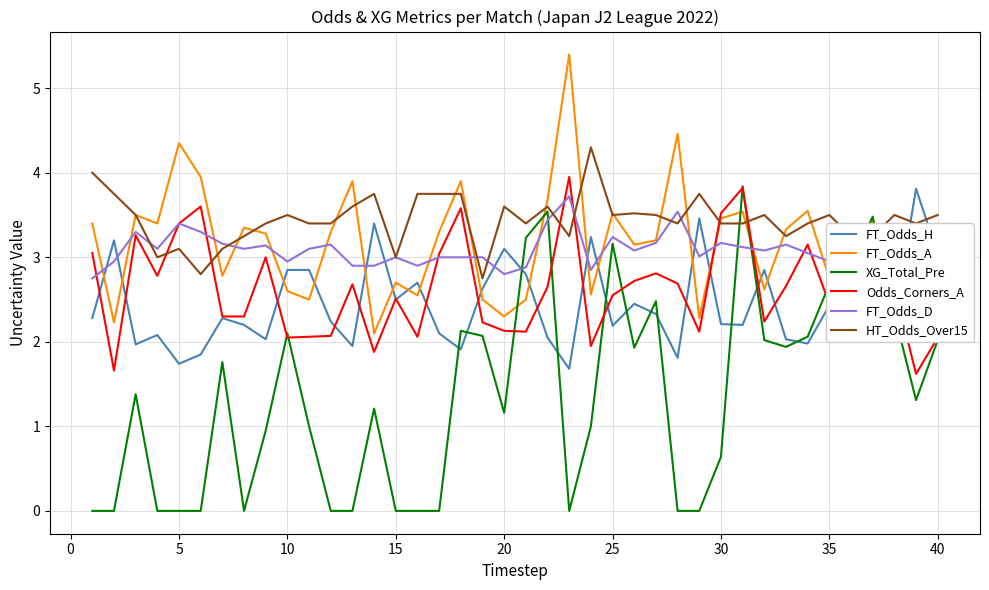

Which series has the largest range (max minus min)?

XG_Total_Pre